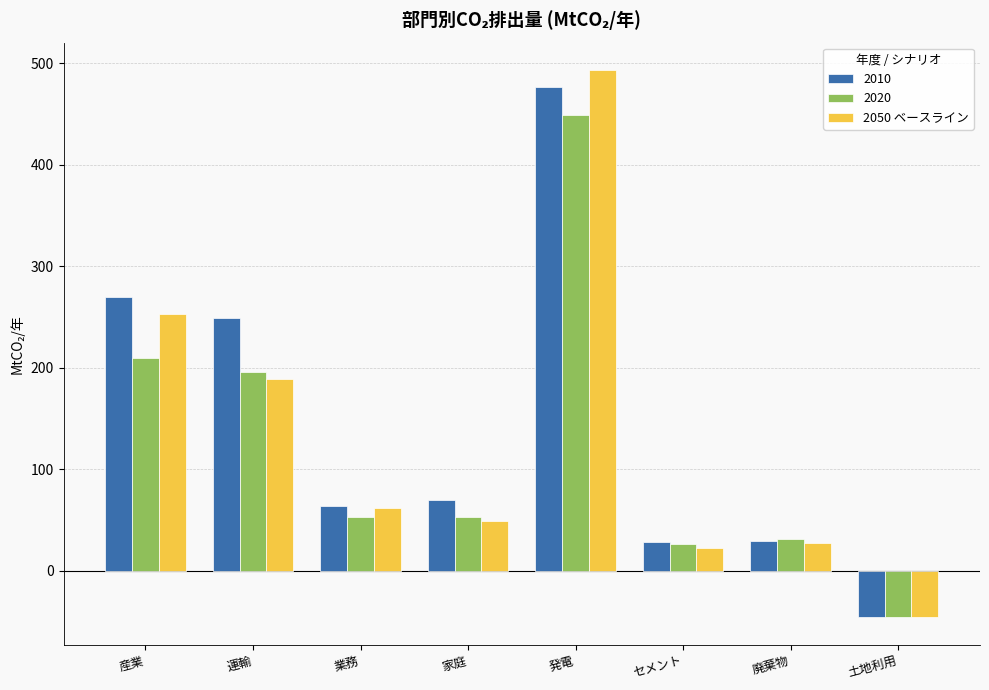

Is it true that 2010 equals 249.0 at 運輸?

True